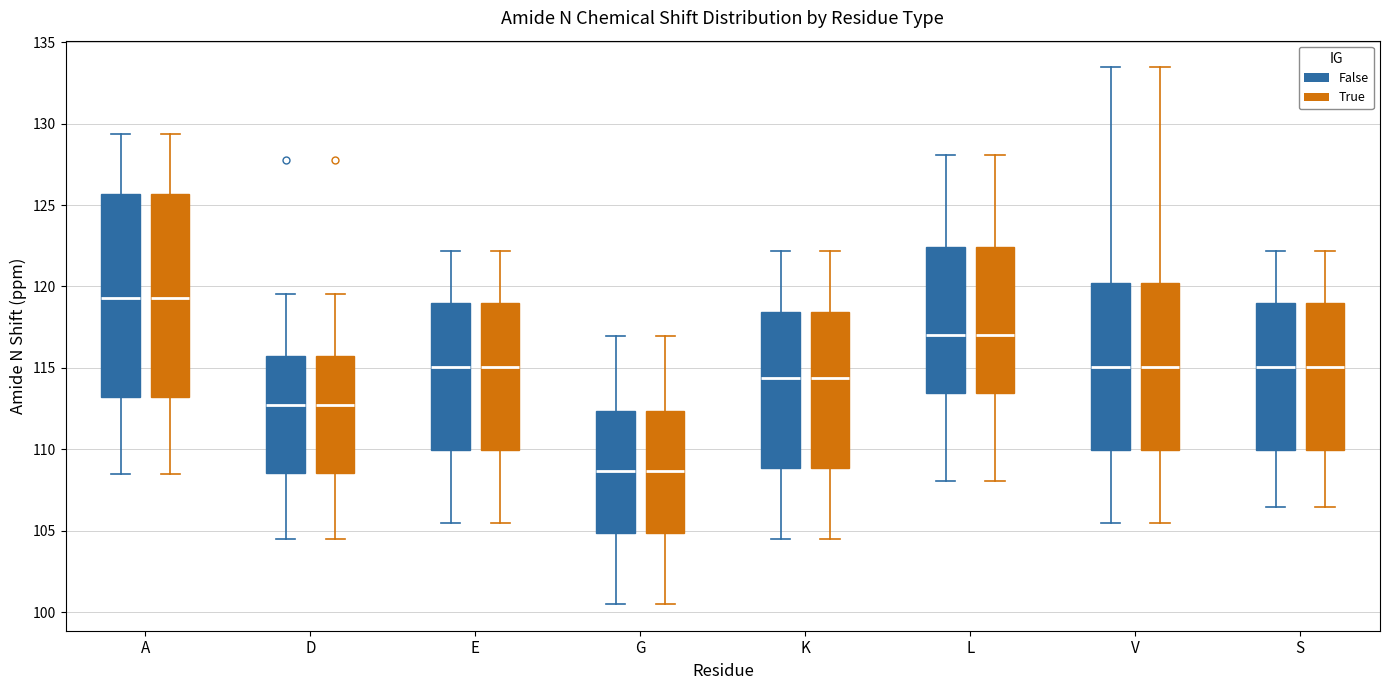

Where is the upper edge of the box for A (True) on the y-axis? The values are not printed on the chart, so give them approximately, as read against the axis.

125.5